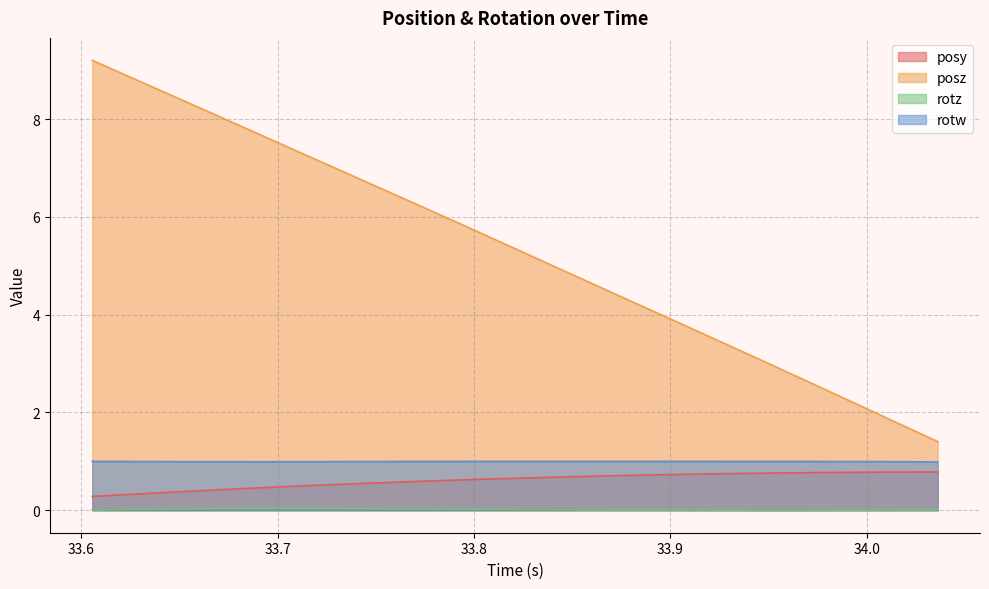

Which series has the largest total across all categories?

posz